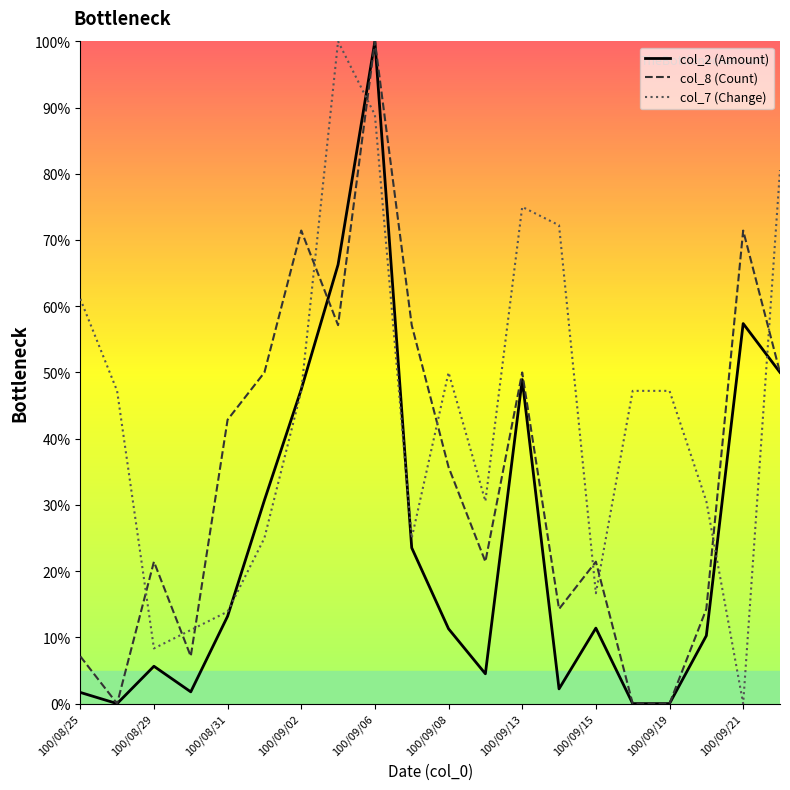

List the series in order of their overall mean, highest first.

col_7 (Change), col_8 (Count), col_2 (Amount)